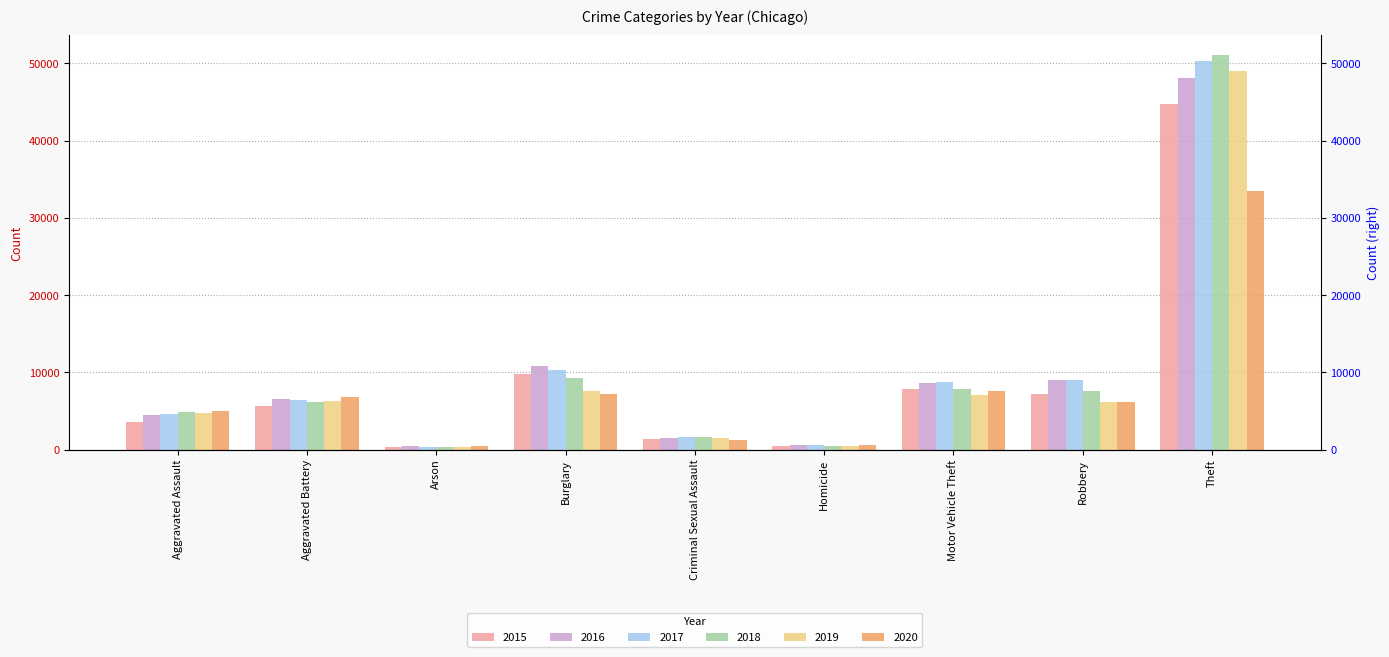

How many categories are shown in the chart?

9